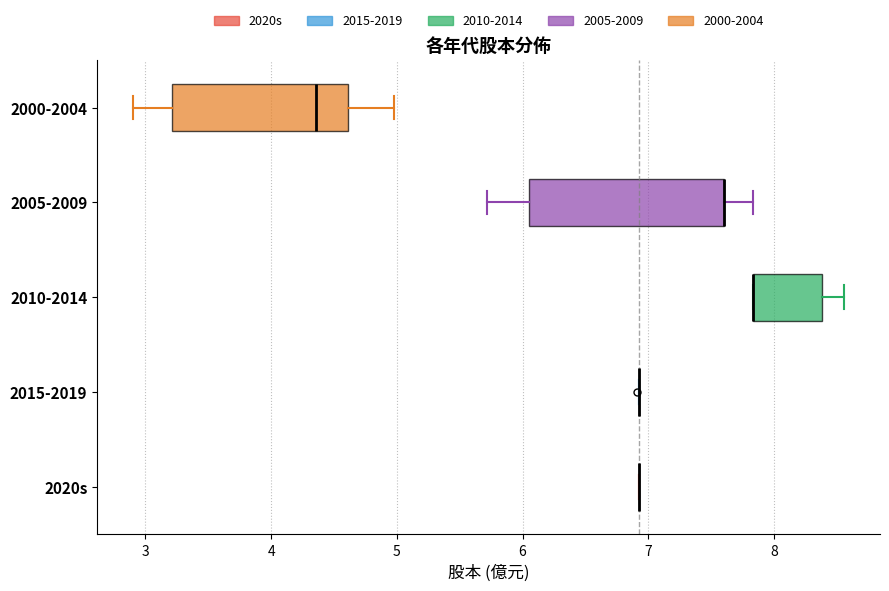

Reading bottom to top, transcribe this box plot: for each box, give where its median line is, the range the box spans, and where its two whiskers end, as read against the x-axis. The values are not printed on the chart, so give them approximately, as read against the axis.

2020s: box collapsed to a line at 6.9, whiskers 6.9 to 6.9
2015-2019: box collapsed to a line at 6.9, whiskers 6.9 to 6.9
2010-2014: median 7.8 (drawn on the box's left edge), box 7.8 to 8.4, whiskers 7.8 to 8.6
2005-2009: median 7.6 (drawn on the box's right edge), box 6.1 to 7.6, whiskers 5.7 to 7.8
2000-2004: median 4.4, box 3.2 to 4.6, whiskers 2.9 to 5.0